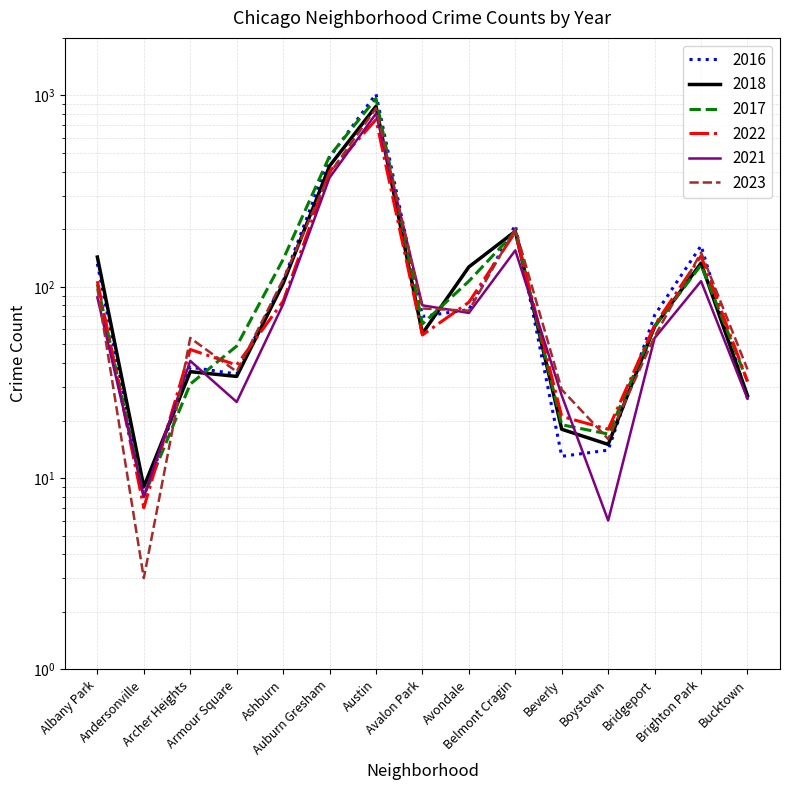

Reading left to right, list all the values displayed in this chart.

2021: 88	8	41	25	81	372	804	80	73	155	27	6	54	107	26
2018: 143	9	36	34	104	428	878	57	127	195	18	15	62	133	27
2023: 98	3	54	36	109	391	857	77	75	201	29	16	55	151	37
2017: 103	8	31	49	139	482	965	64	107	194	19	17	62	130	32
2016: 132	8	38	35	107	475	1018	70	76	210	13	14	71	164	26
2022: 107	7	47	39	84	400	748	56	83	193	21	18	63	145	32